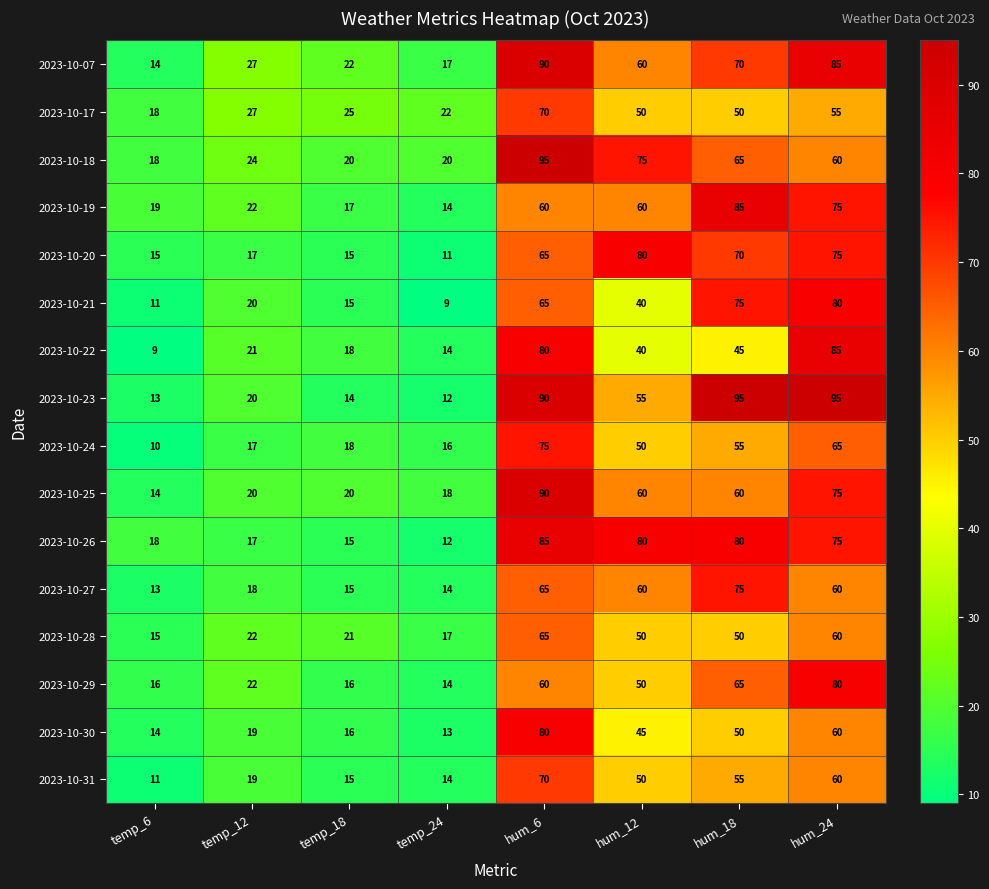

What is the minimum value shown in the chart?

9